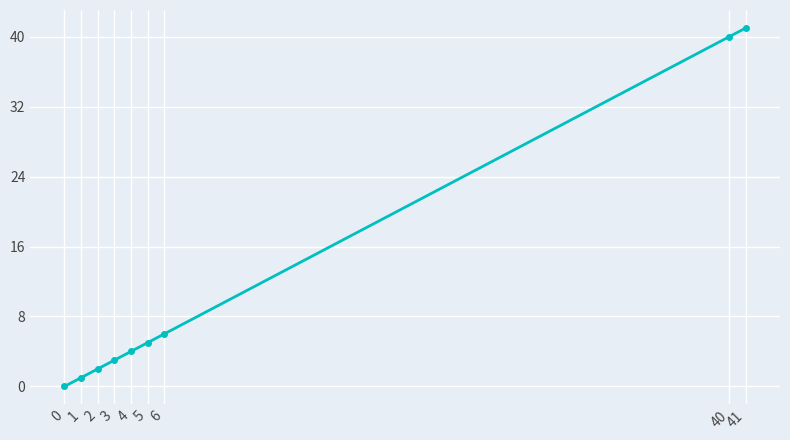

Approximately how many times larger is the value at 40 compared to 4?

10.0